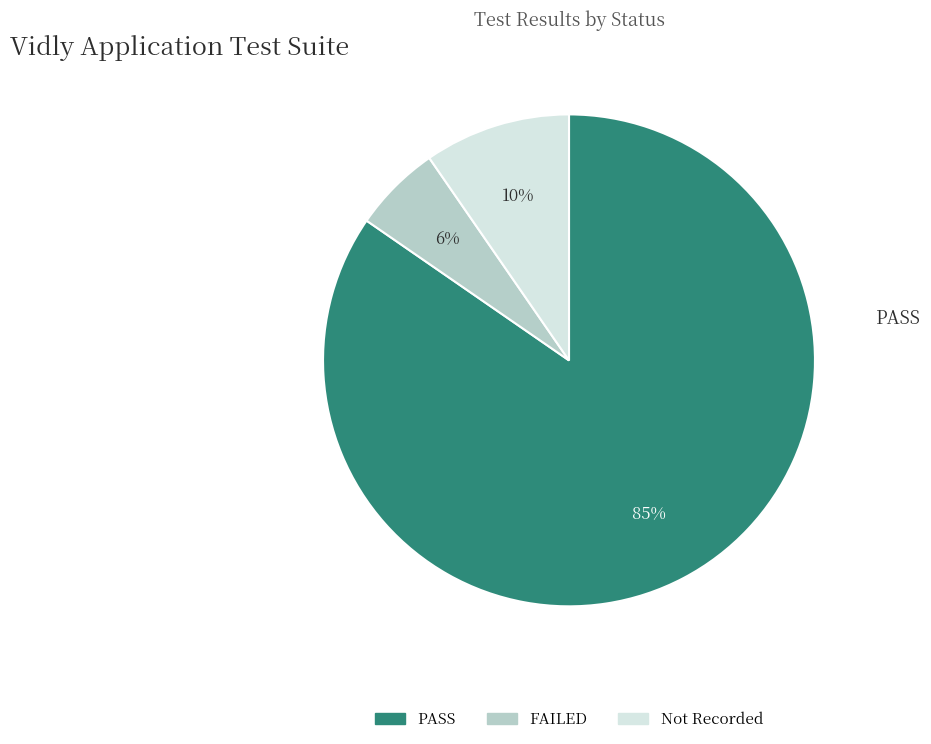

Do Not Recorded and FAILED together represent more than half of the pie?

No